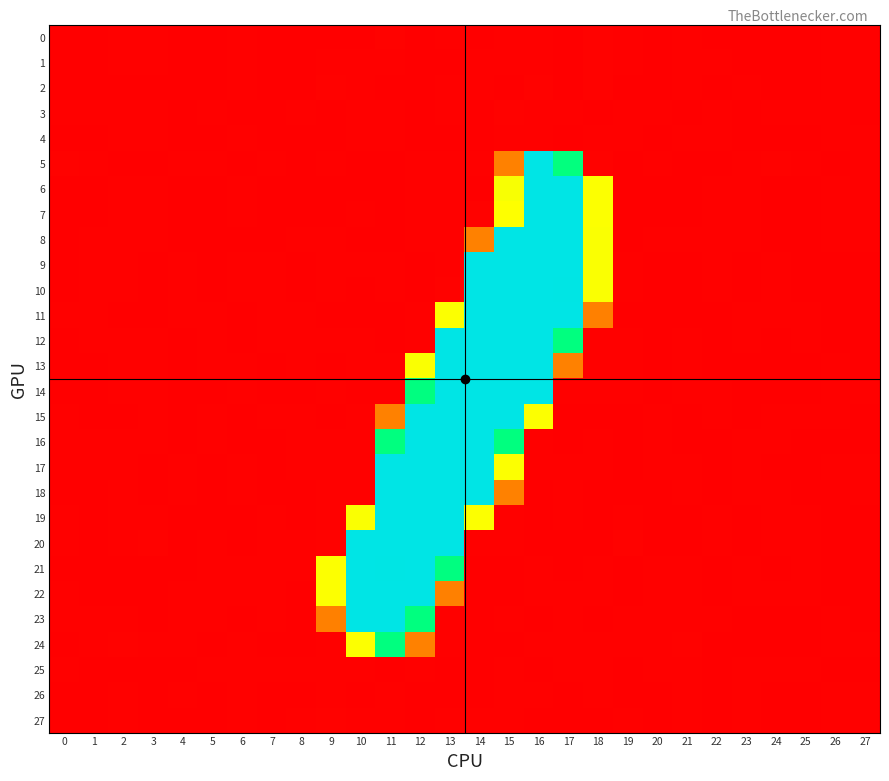

What is the difference between the highest and lowest values at 7?

0.9